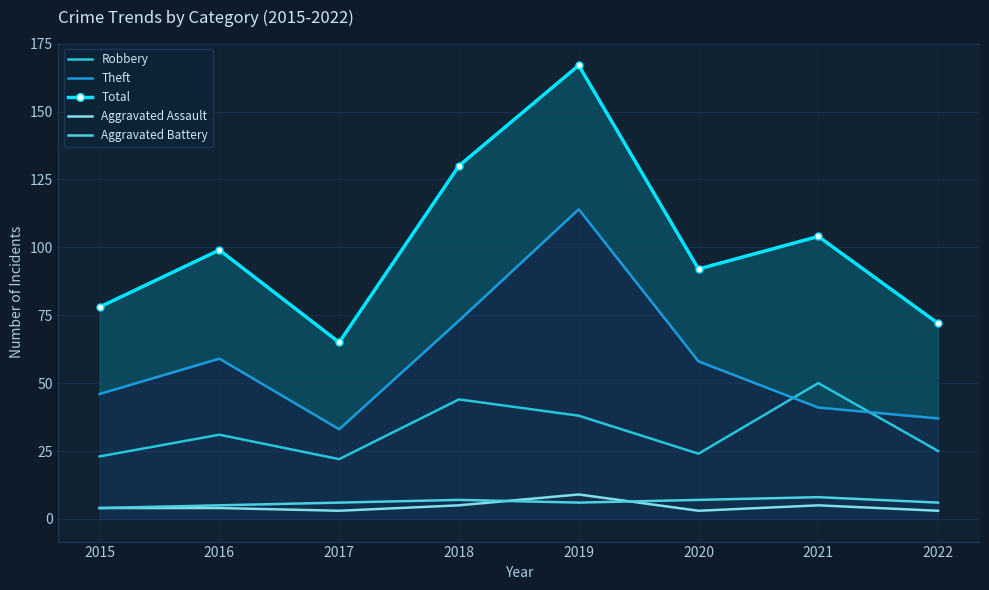

At which label is Robbery closest to 36?

2019